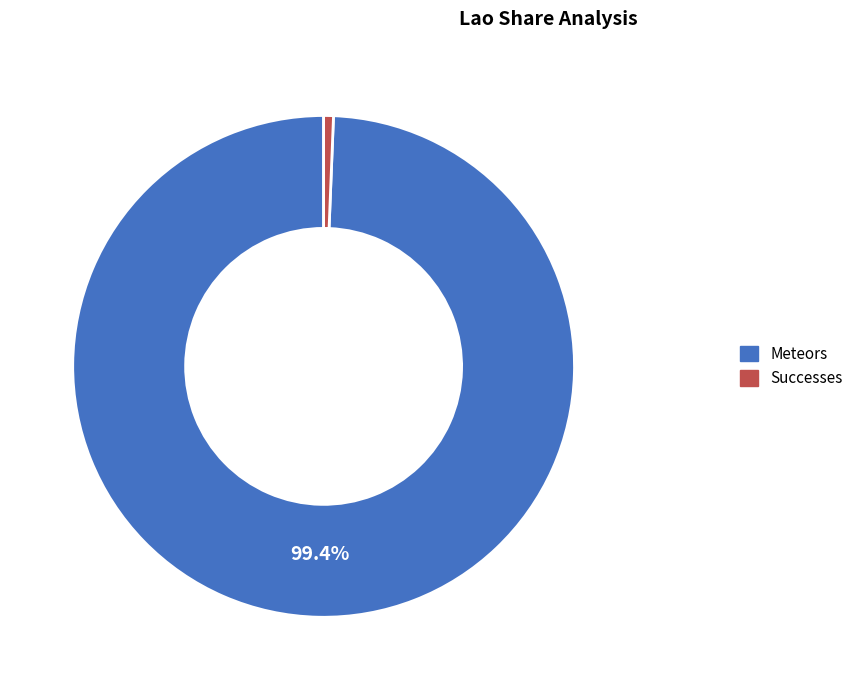

Do Meteors and Successes together represent more than half of the pie?

Yes